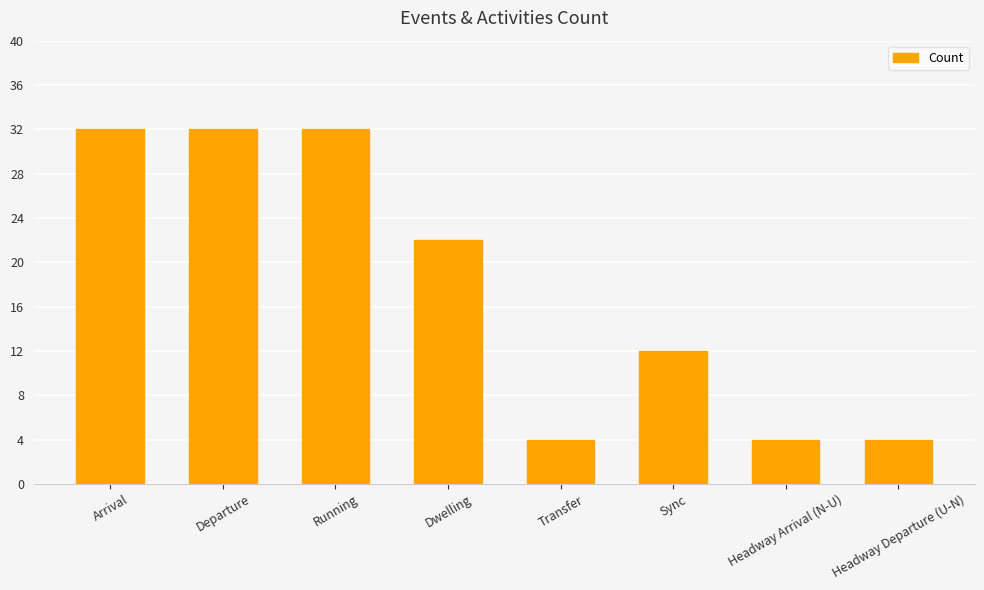

What is the maximum value shown in the chart?

32